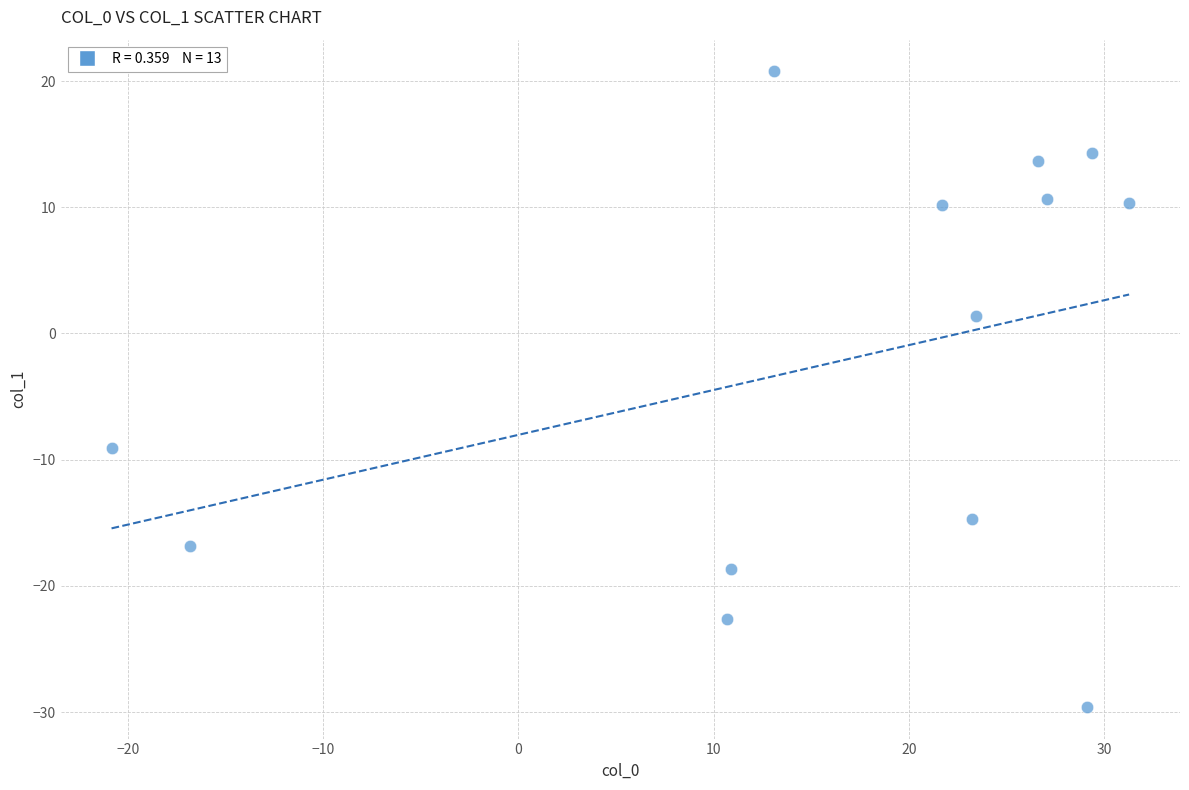

What is the range of X values (max minus min)?

52.1